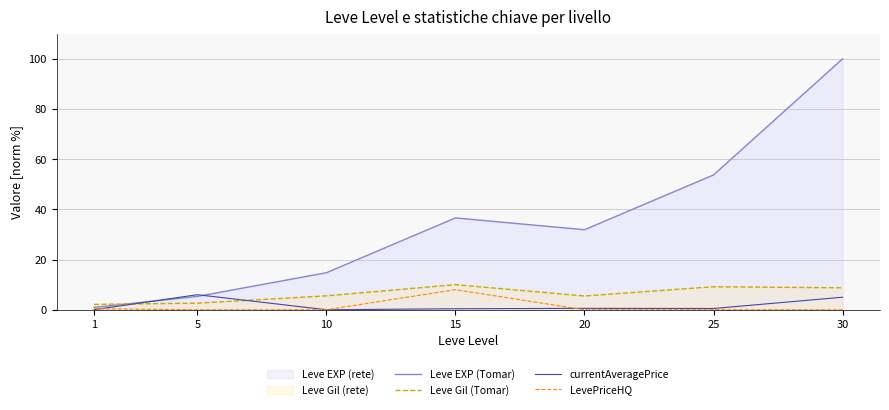

The Leve Gil (Tomar) series shows 7.2 at 10. True or false?

False